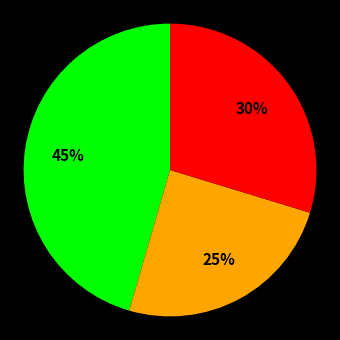

Does any single category account for the majority?

No